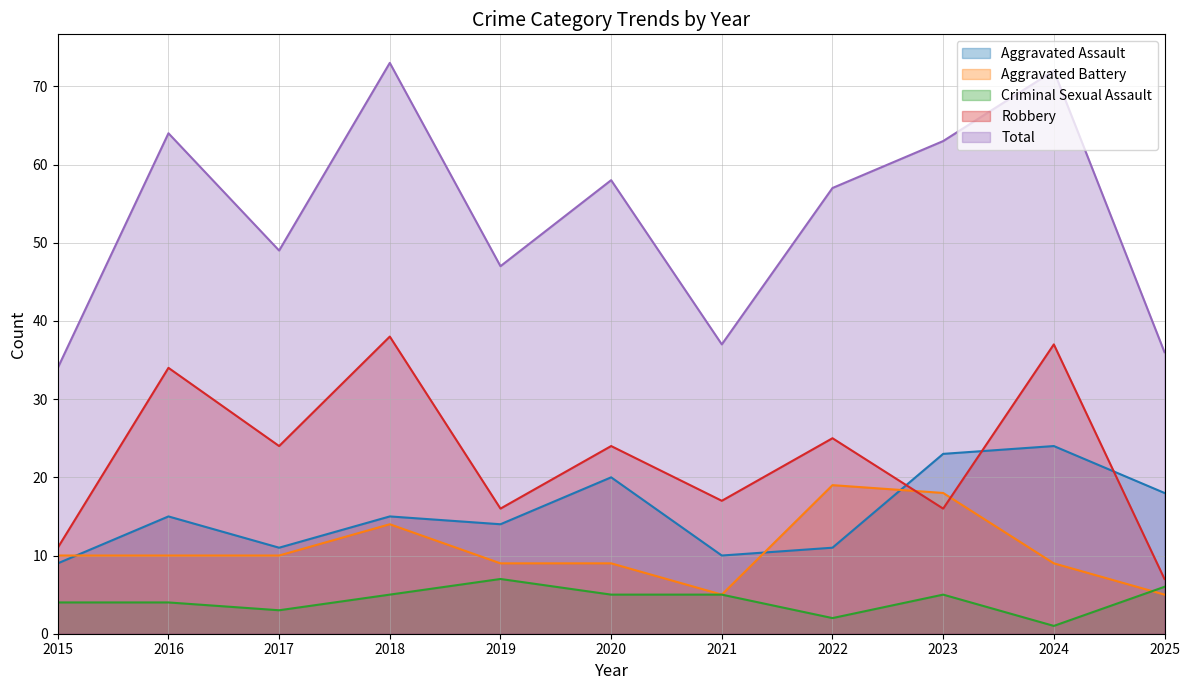

What is the value of the Robbery point at the 8th from the left?

25